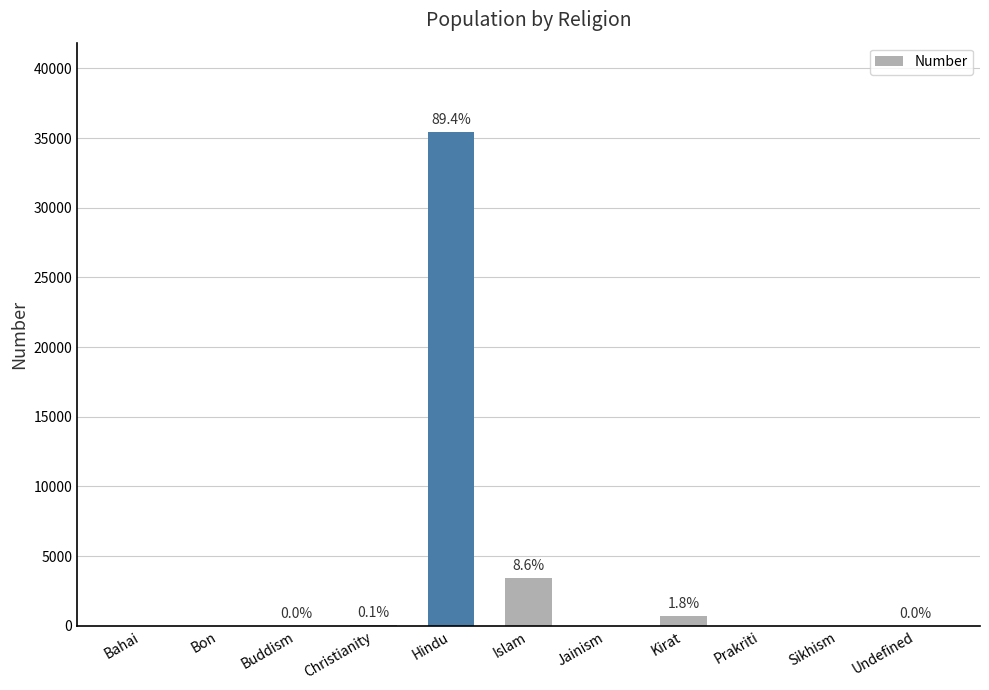

What is the difference between the values at Bon and Christianity?

42